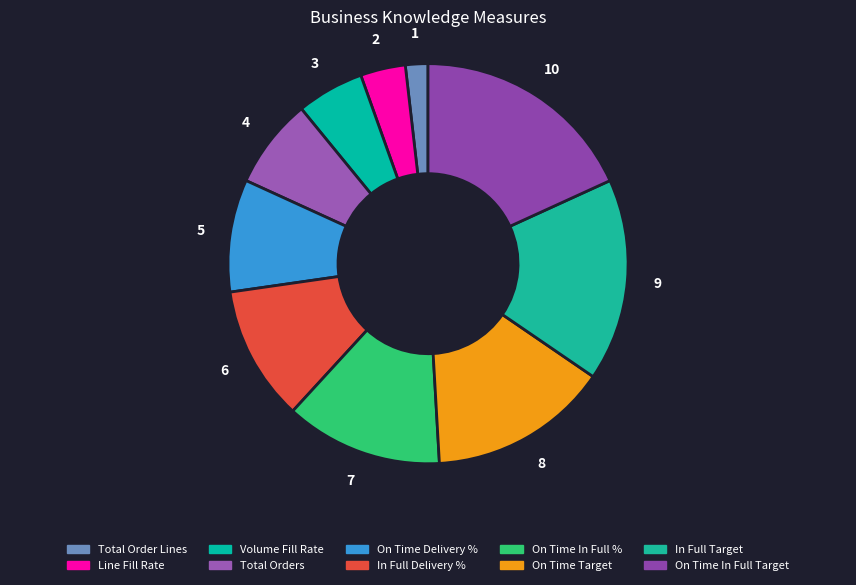

To the nearest percent, what portion does Total Orders represent?

7%